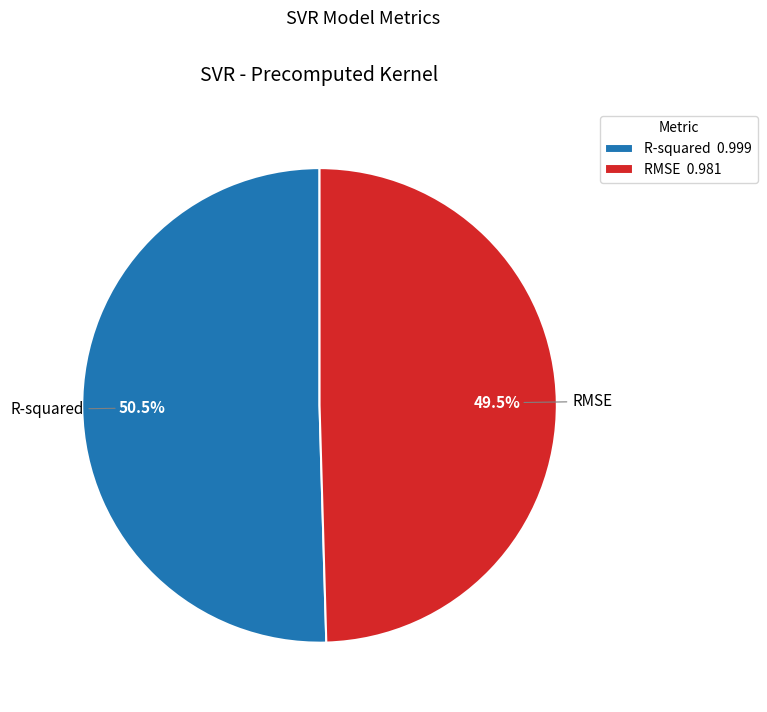

Combined, do RMSE and R-squared account for over 50%?

Yes